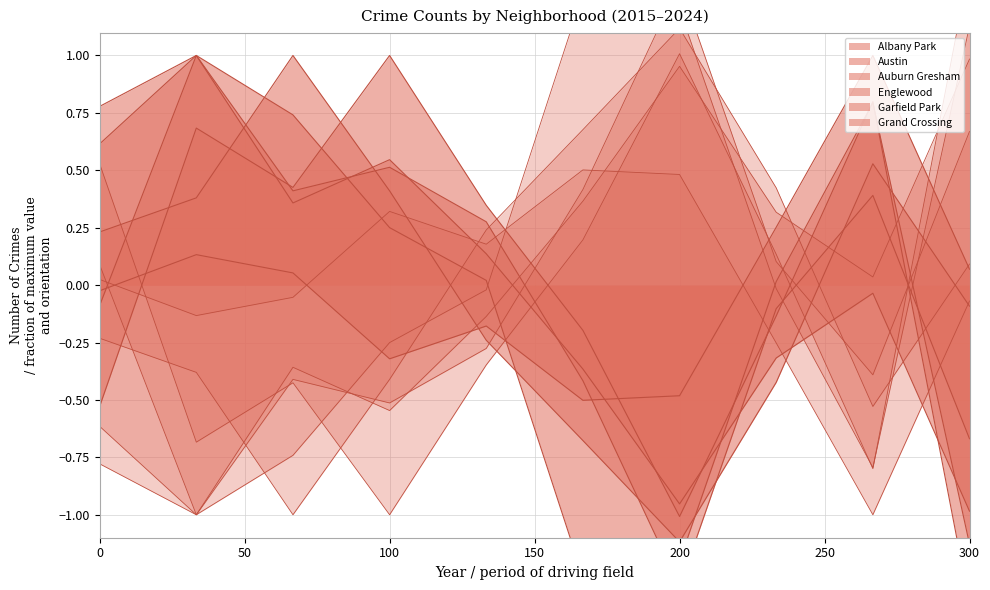

What is the total value across all series at 200?

-6.1